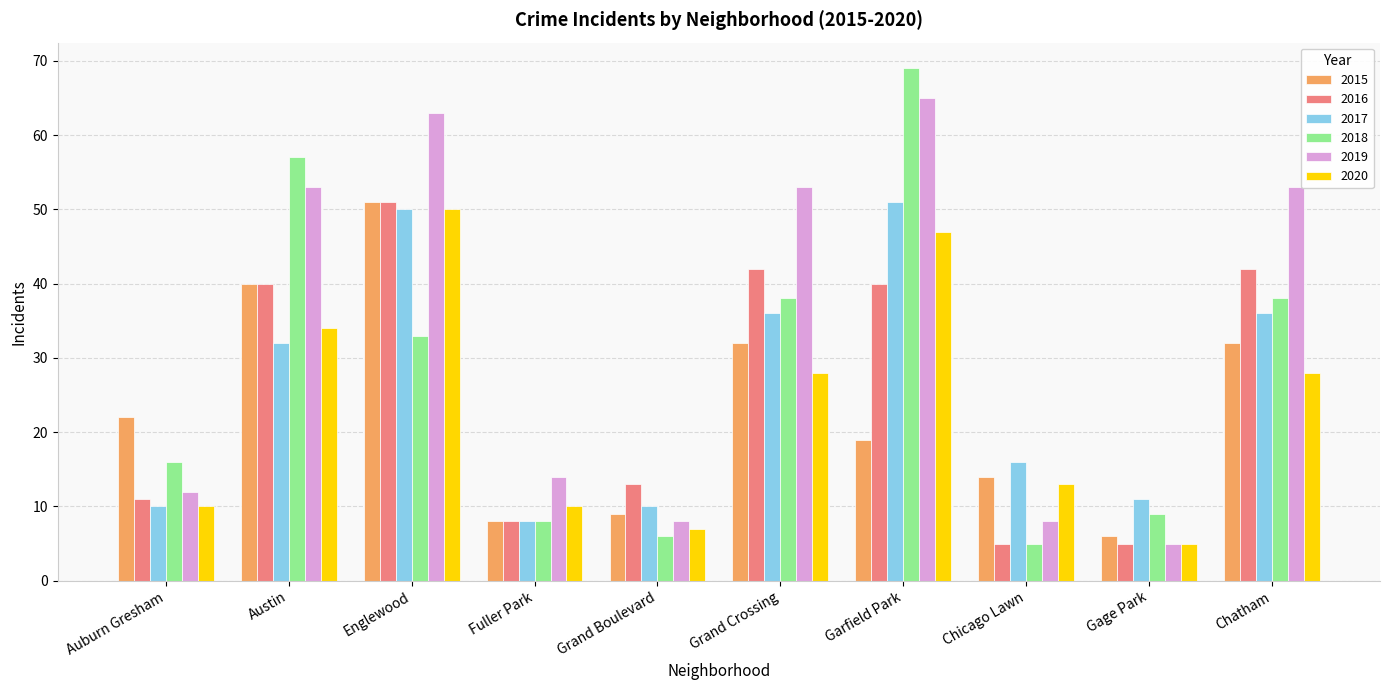

What is the value of the 2015 bar at the 8th from the left?

14